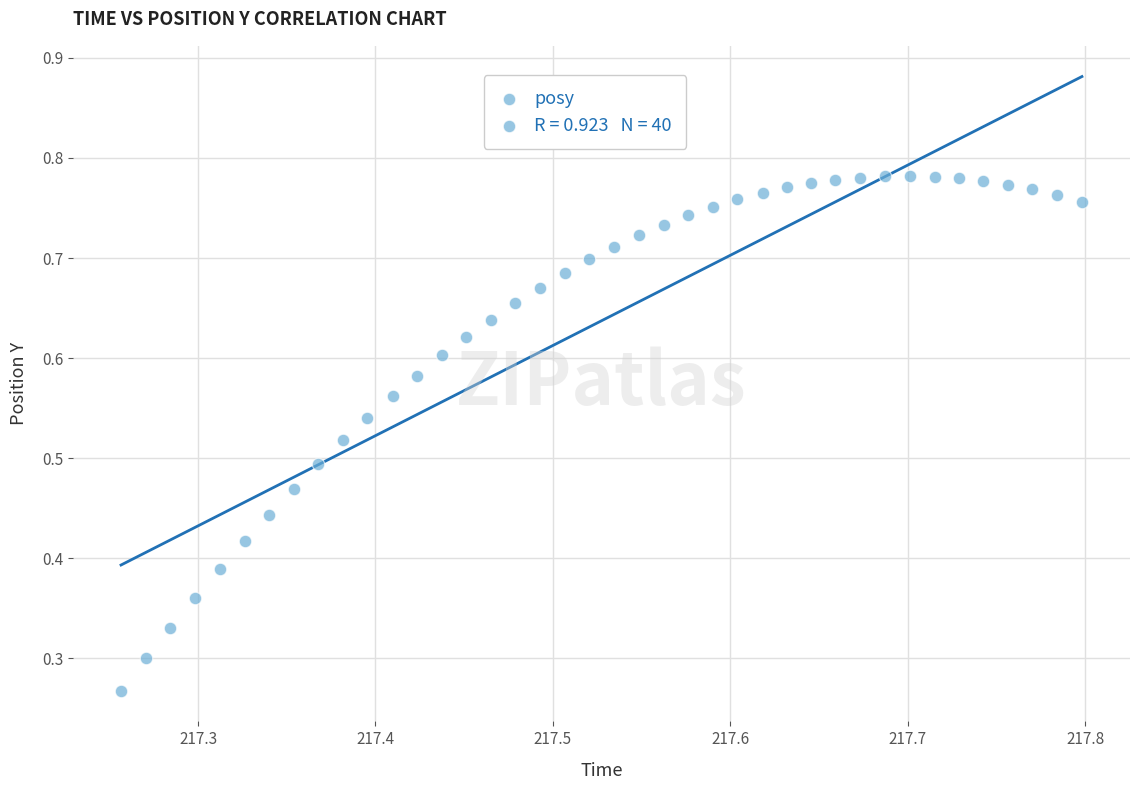

How many points are shown in the scatter plot?

40